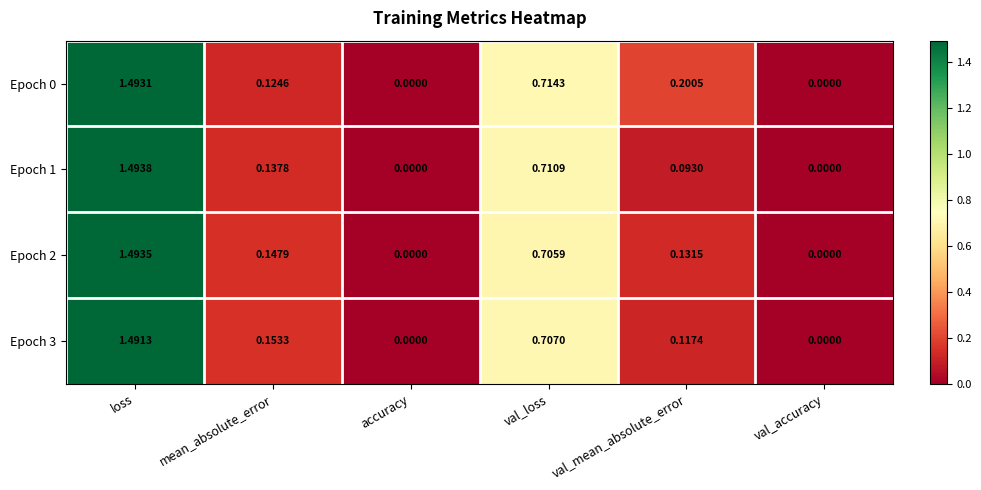

Which category has the highest value in the Epoch 3 series?

loss